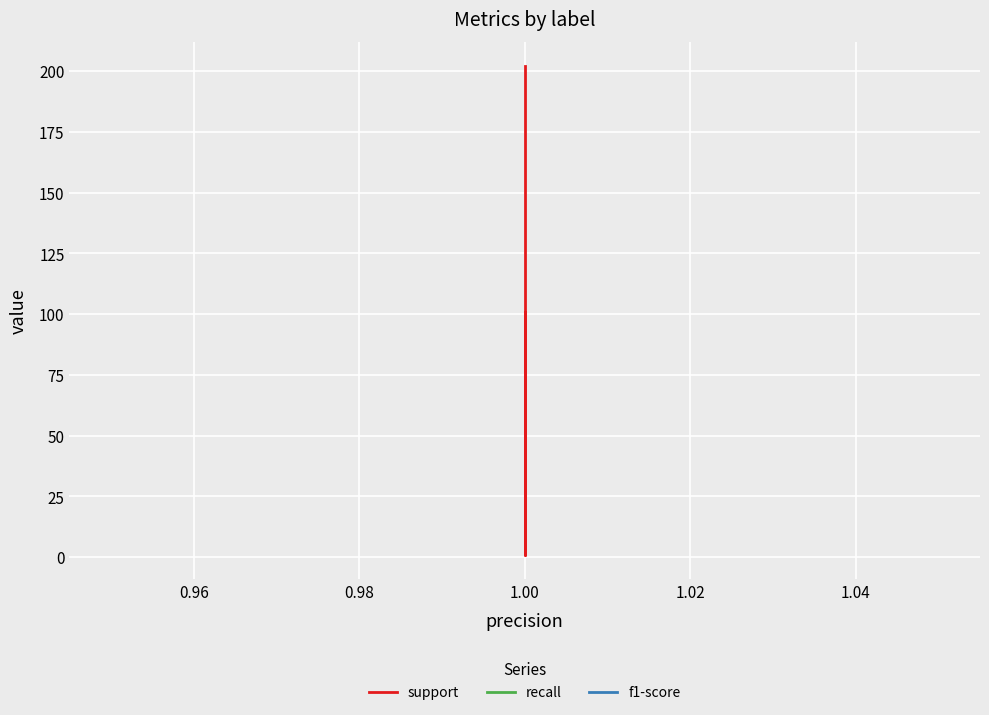

Read the f1-score value at 1.00.

1